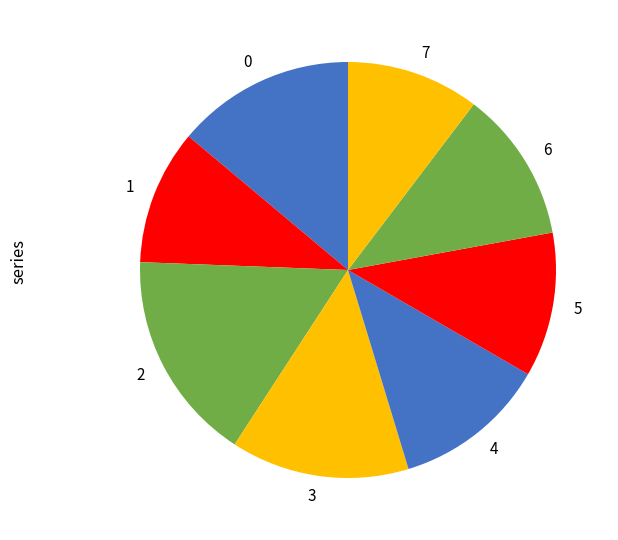

Does 4 account for over 50% of the chart?

No